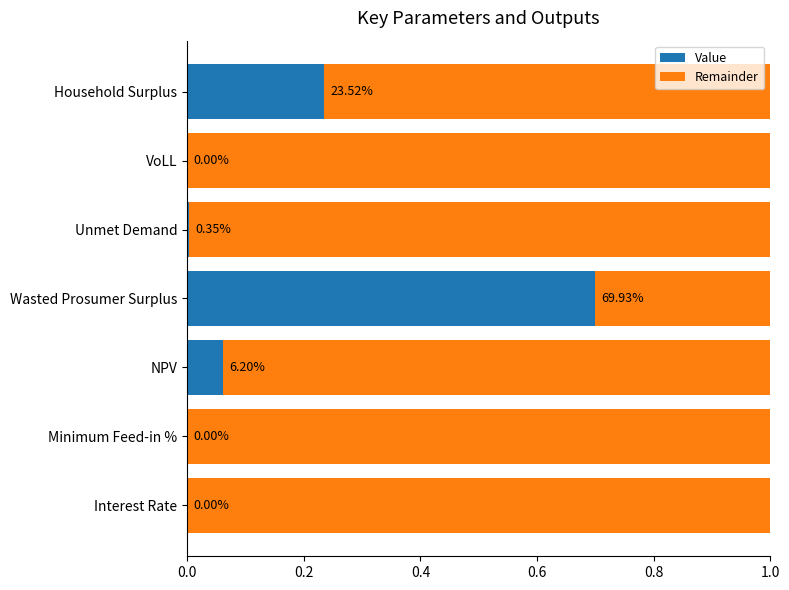

Which category has the highest value in the Value series?

Wasted Prosumer Surplus